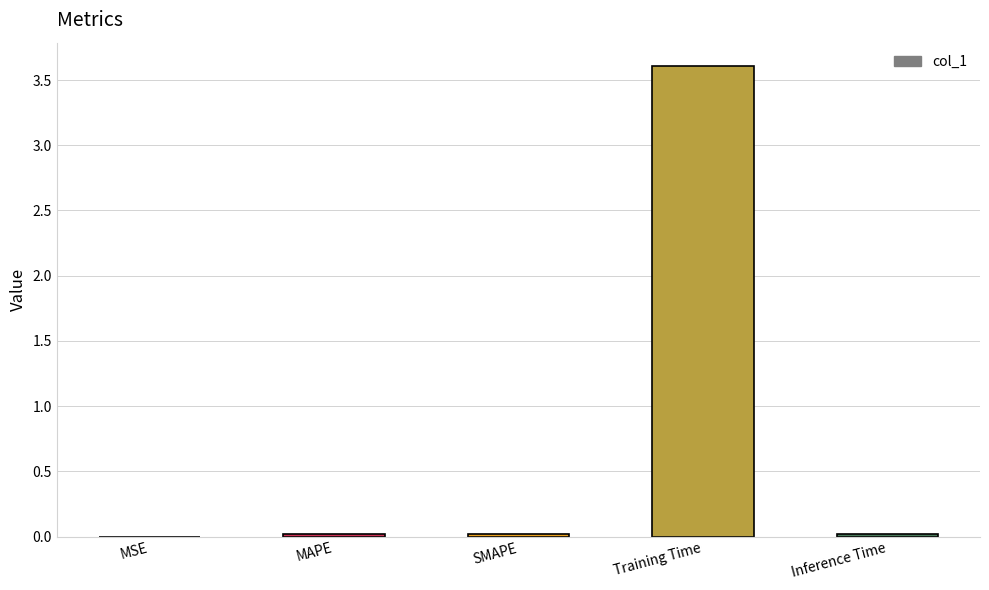

What is the label of the 5th bar from the right?

MSE